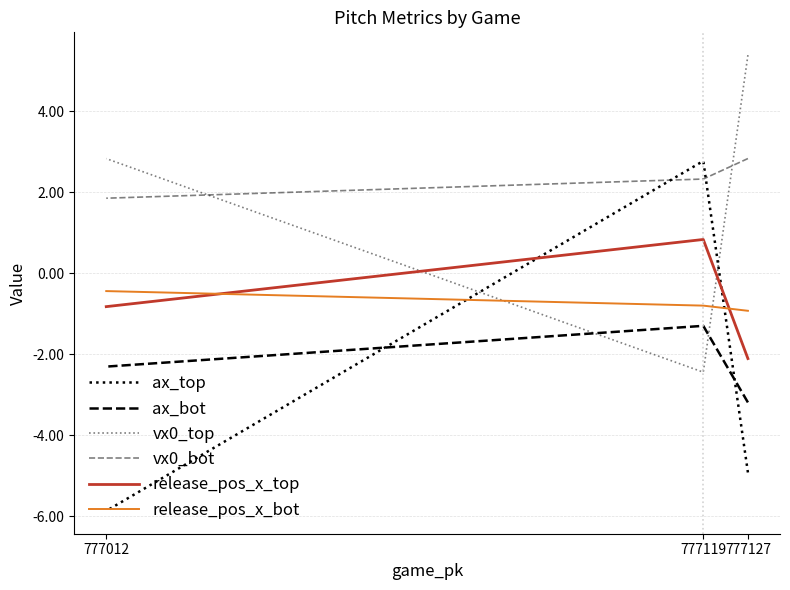

True or false: release_pos_x_bot has a value of -1.3 at 777119.

False